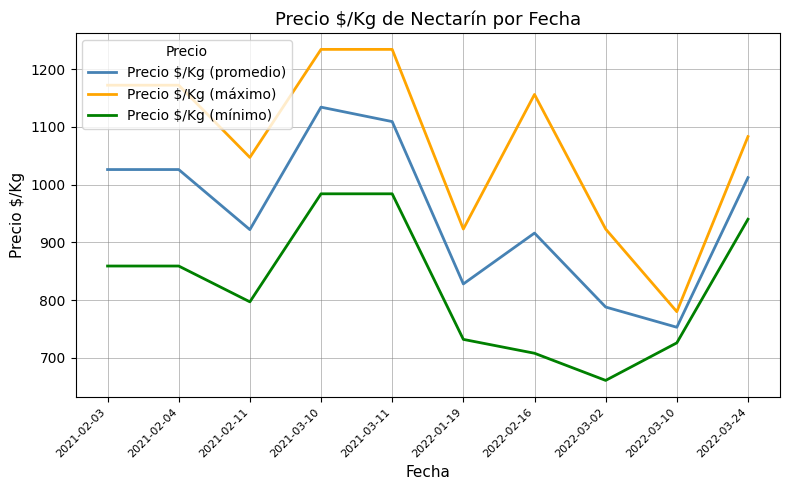

What is the difference between the maximum and second lowest values in the Precio $/Kg (mínimo) series?

276